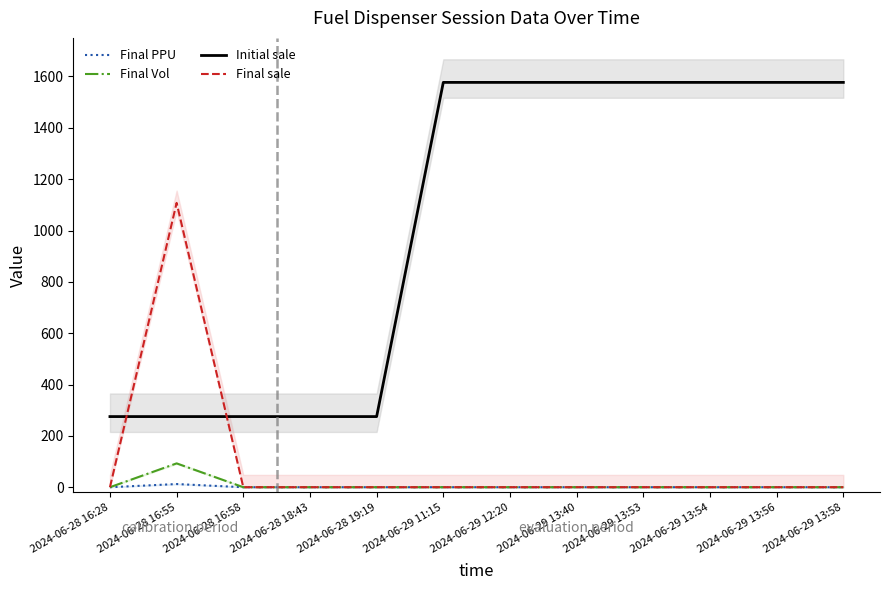

True or false: Final sale and Final Vol intersect in this chart.

False